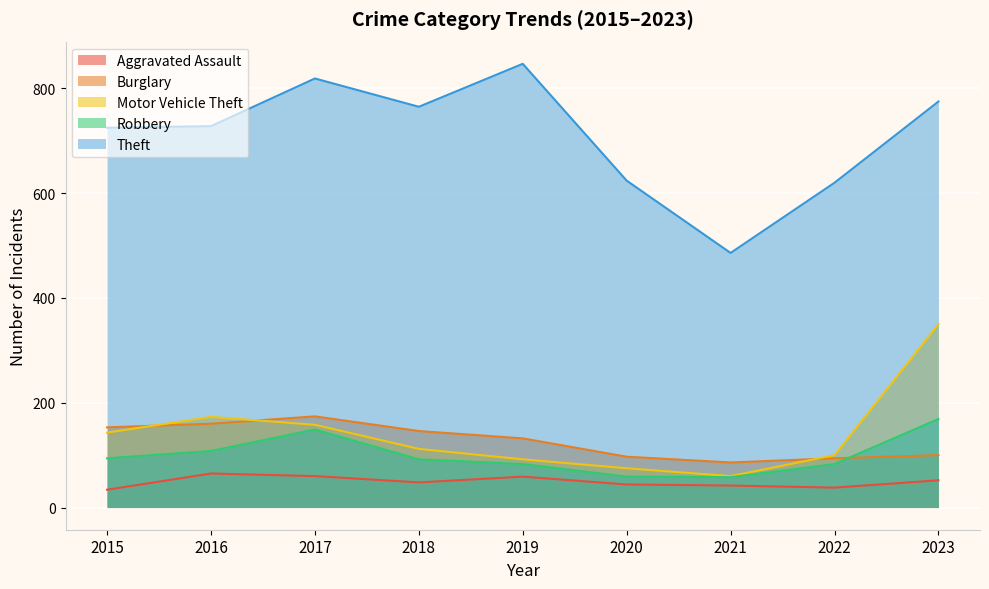

Where is Burglary nearest to the value 130?

2019